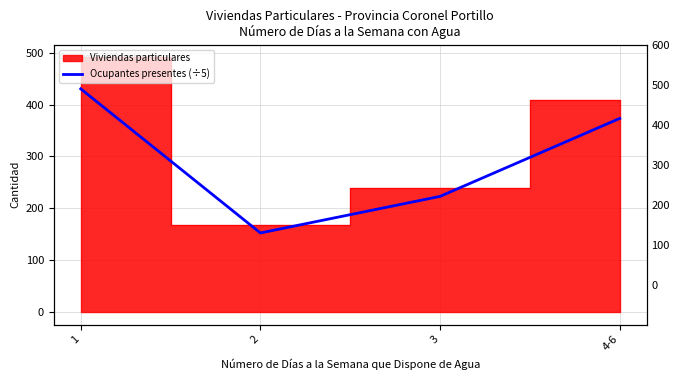

What is the ratio of the value at 2 to the value at 4-6?

0.4